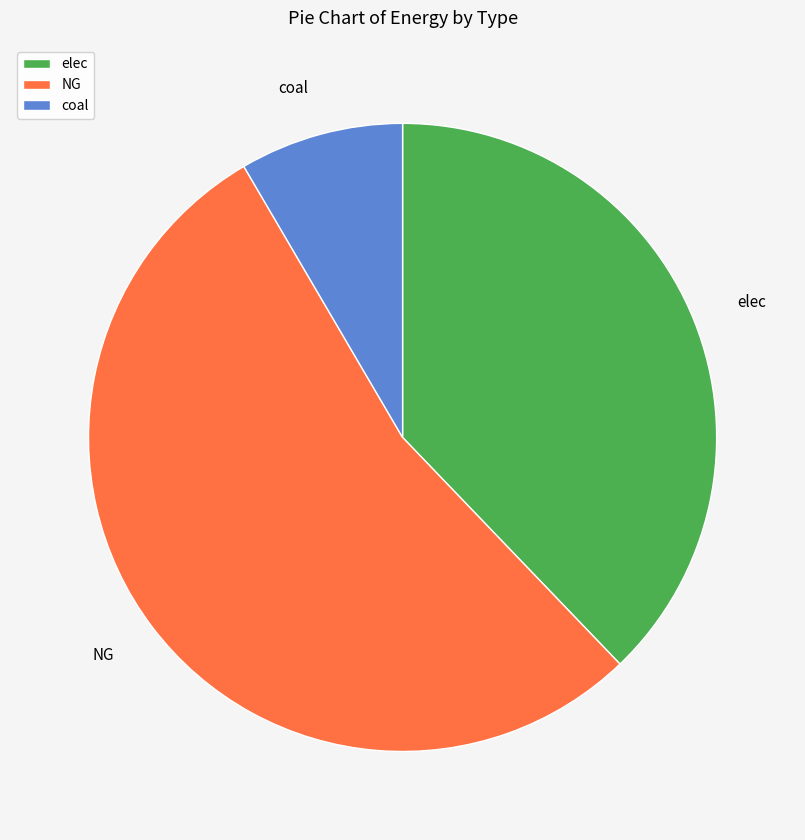

Which slice is the smallest?

coal